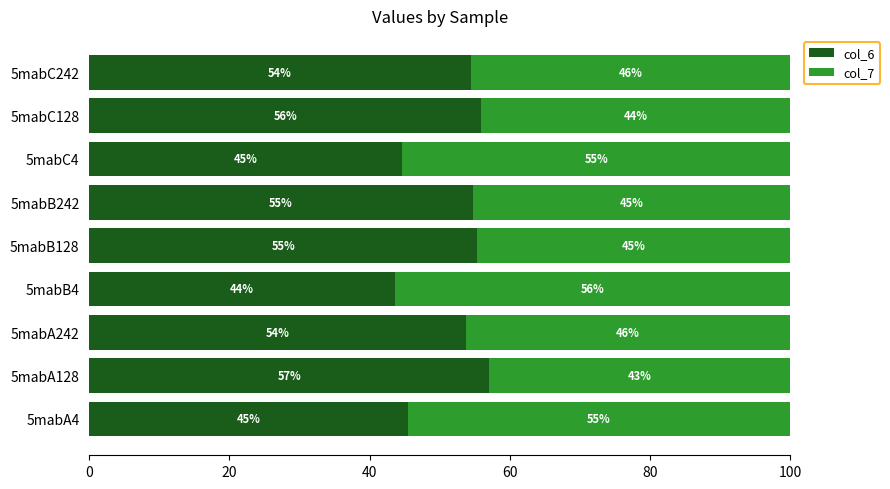

Is it true that col_6 equals 44.7 at 5mabC4?

True